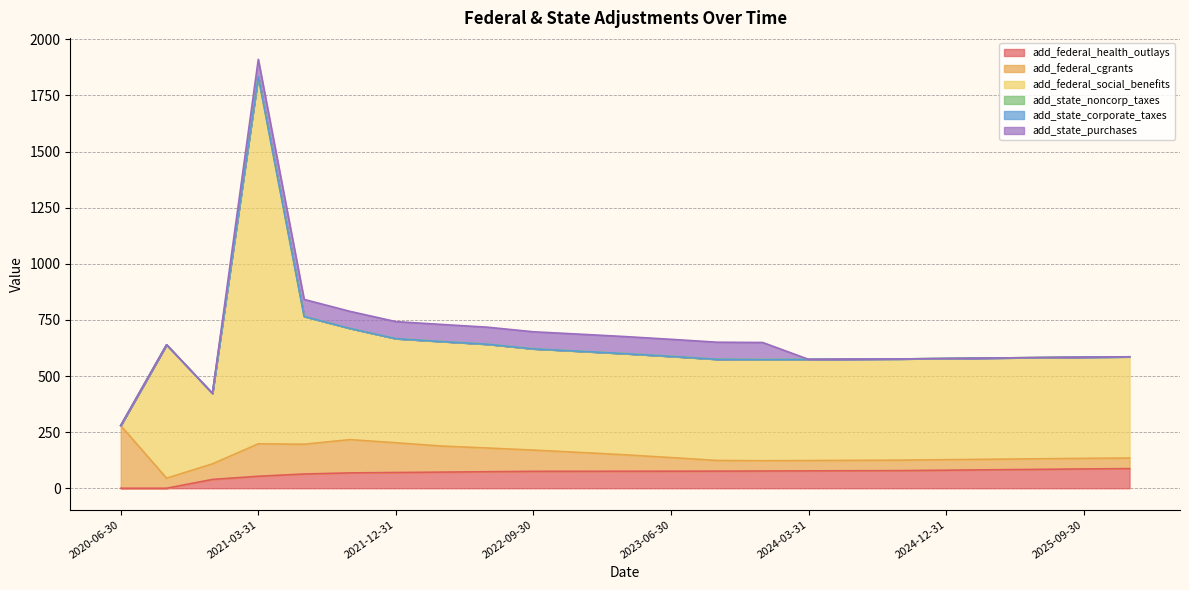

What is the sum of all add_federal_cgrants values?

1952.4